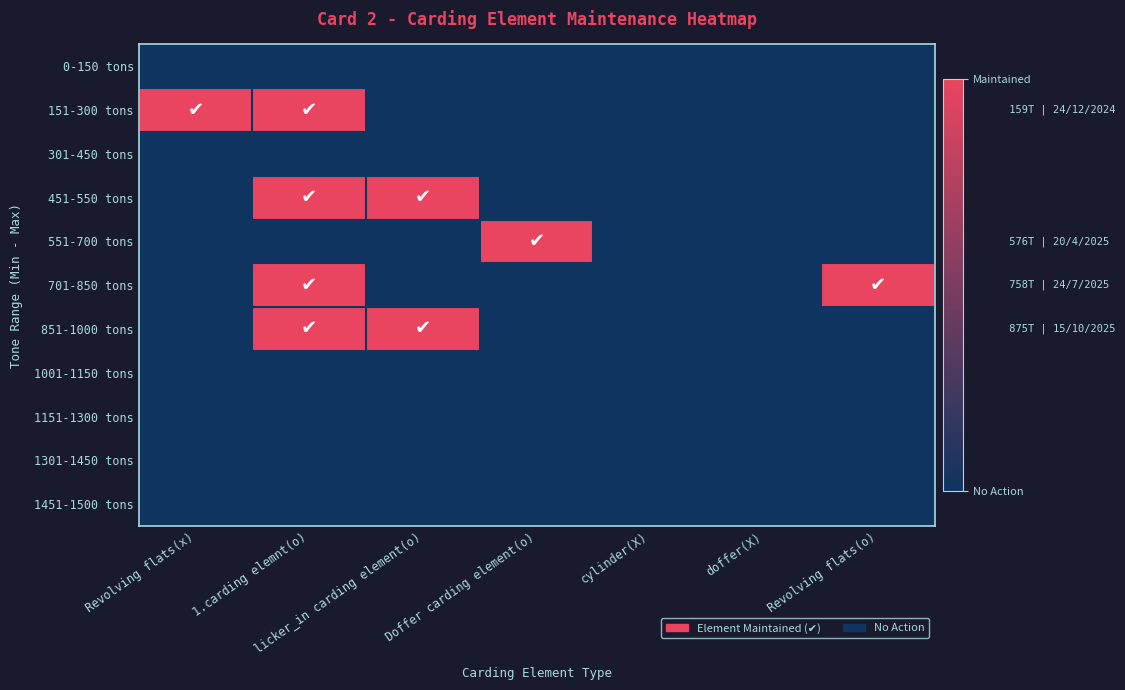

Which has a higher value, doffer(X) or Doffer carding element(o)?

doffer(X)